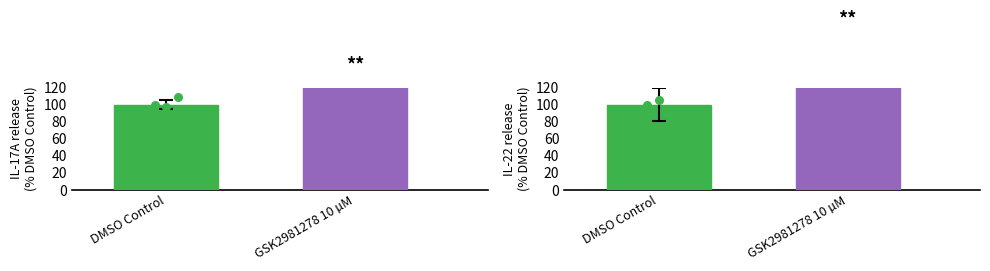

Which series contains the lowest Y value?

DMSO Control